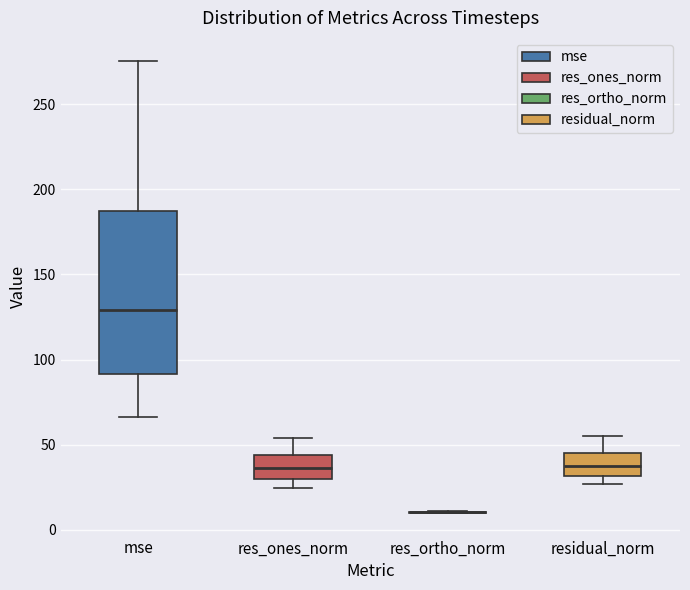

Reading left to right, read every box against the y-axis: the position of its median line, the range the box covers, and the ends of its whiskers. The values are not printed on the chart, so give them approximately, as read against the axis.

mse: median 130, box 90 to 190, whiskers 65 to 275
res_ones_norm: median 35, box 30 to 45, whiskers 25 to 55
res_ortho_norm: box collapsed to a line at 10, whiskers 10 to 10
residual_norm: median 40, box 30 to 45, whiskers 25 to 55